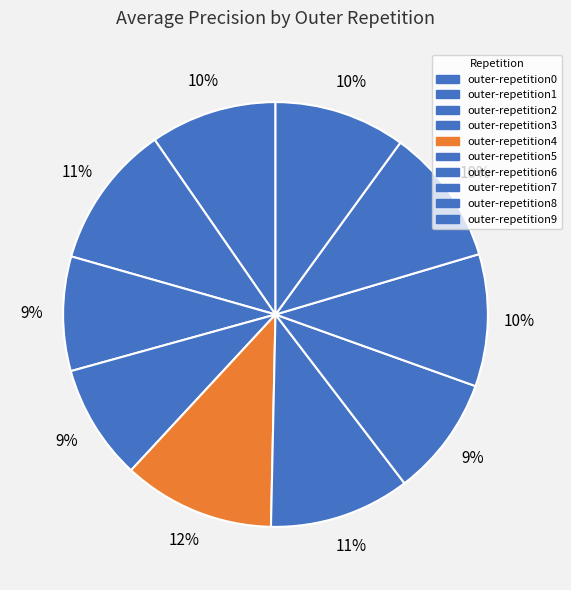

Which has a higher value, outer-repetition4 or outer-repetition1?

outer-repetition4